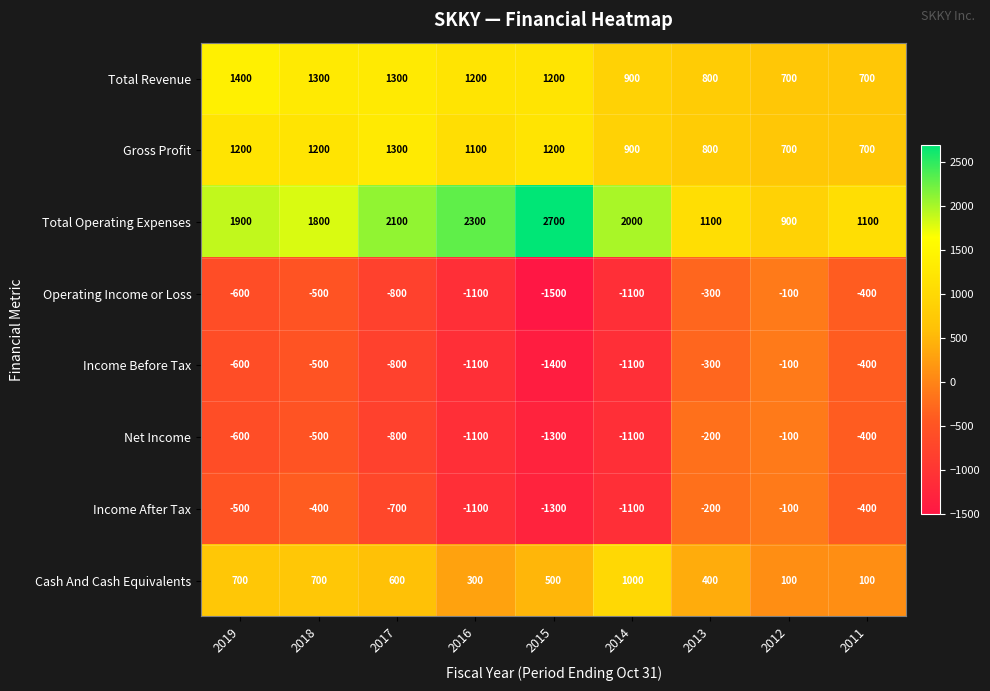

How many series are shown in this chart?

8